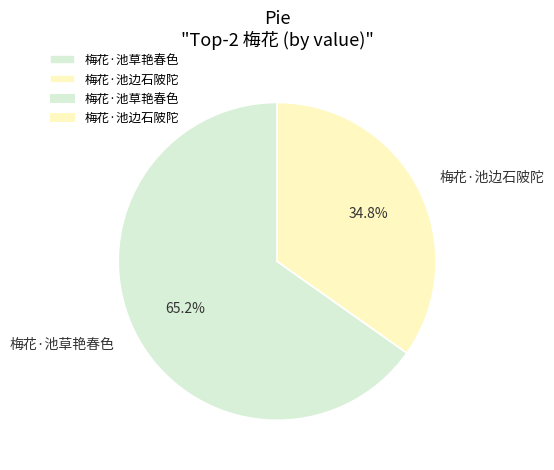

Does any single category account for the majority?

Yes